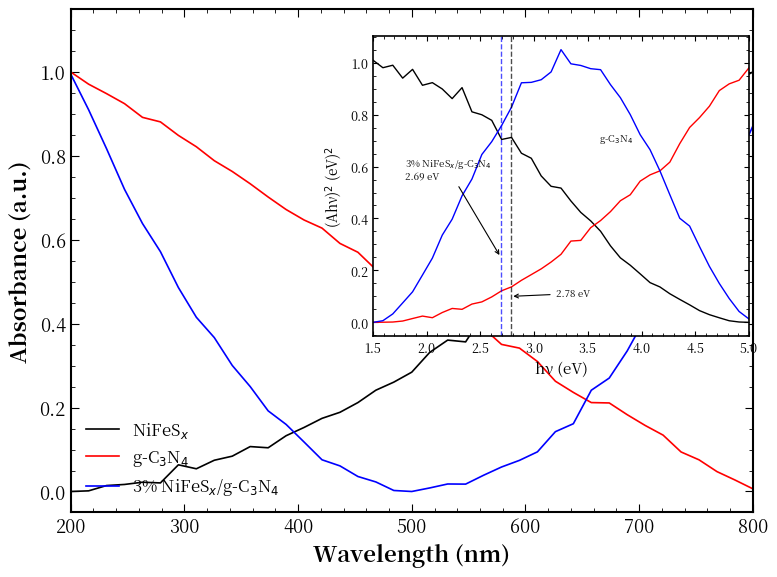

Between 11 and 400, which is larger?

400